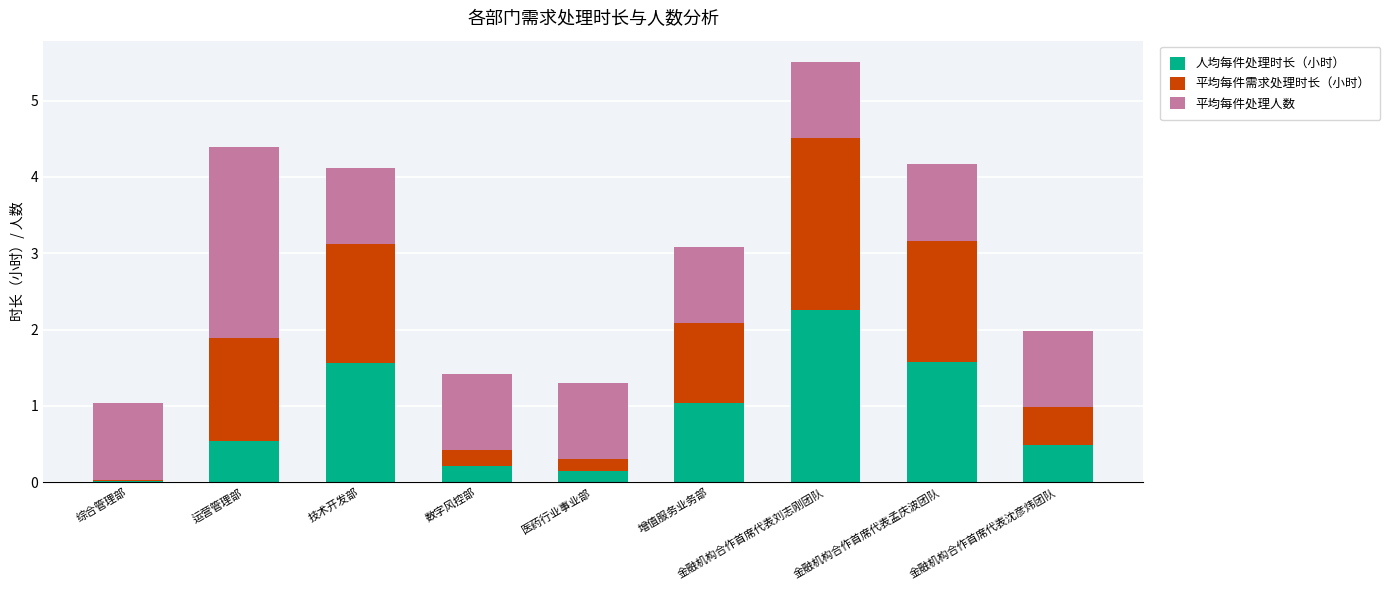

At which label does 人均每件处理时长（小时） reach its minimum?

综合管理部